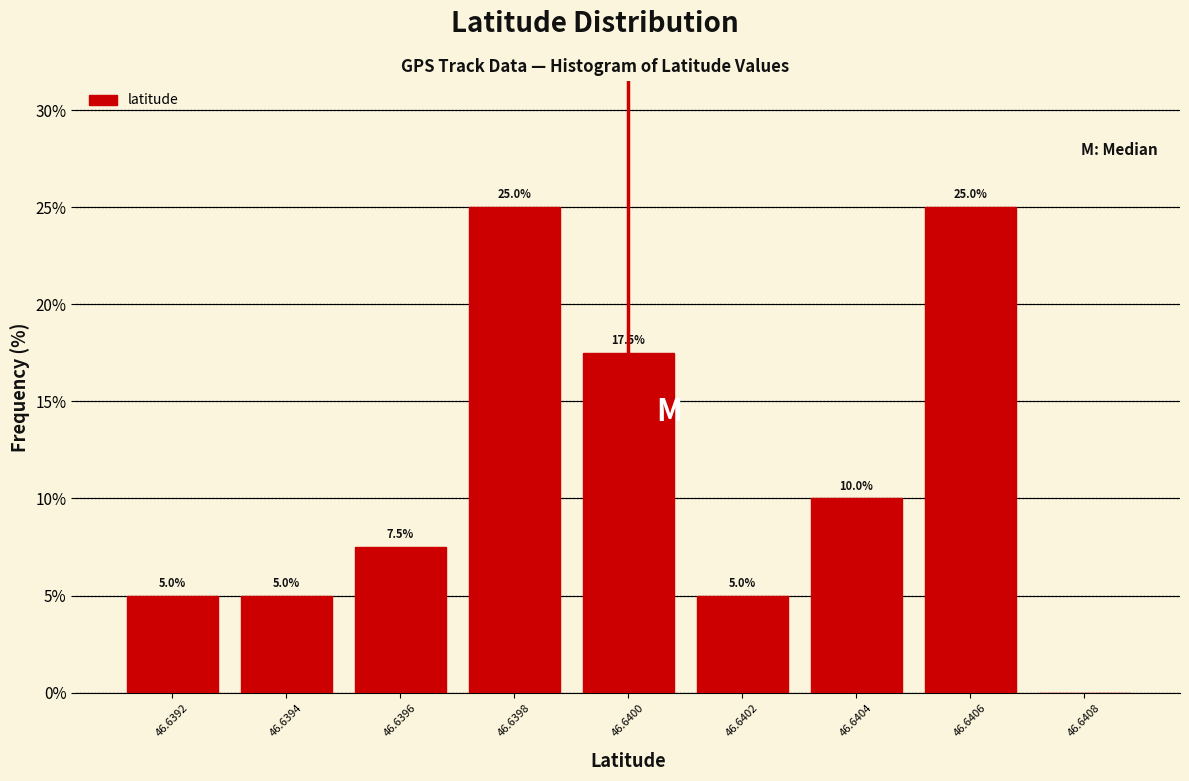

Reading left to right, extract all data points from this chart.

46.6392=5.0	46.6394=5.0	46.6396=7.5	46.6398=25.0	46.6400=17.5	46.6402=5.0	46.6404=10.0	46.6406=25.0	46.6408=0.0